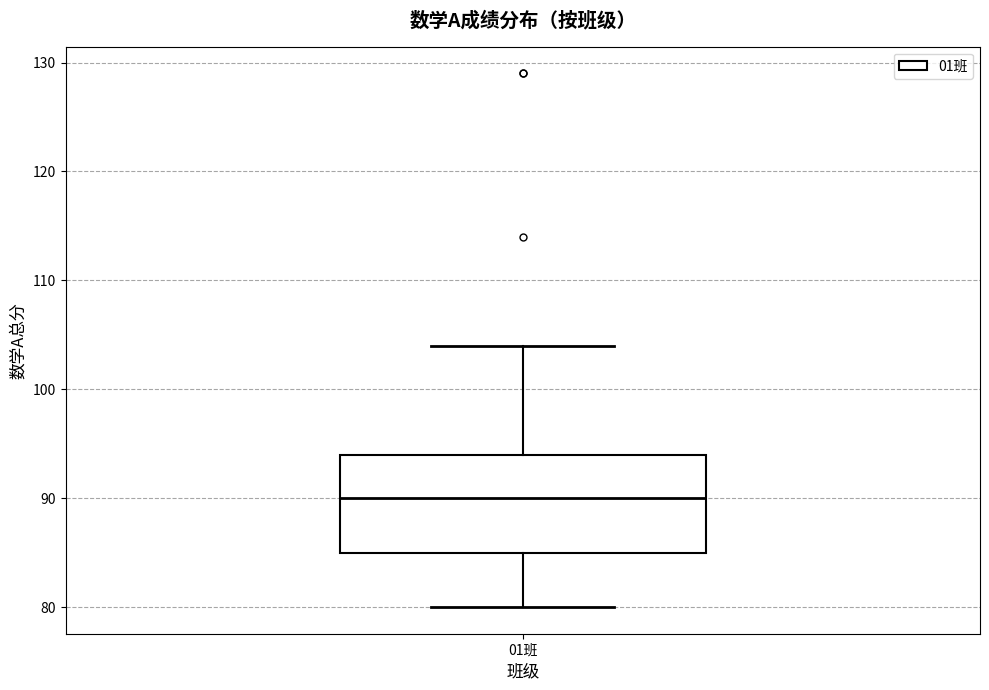

Where does the median line of the box for 01班 sit on the y-axis? The values are not printed on the chart, so give them approximately, as read against the axis.

90